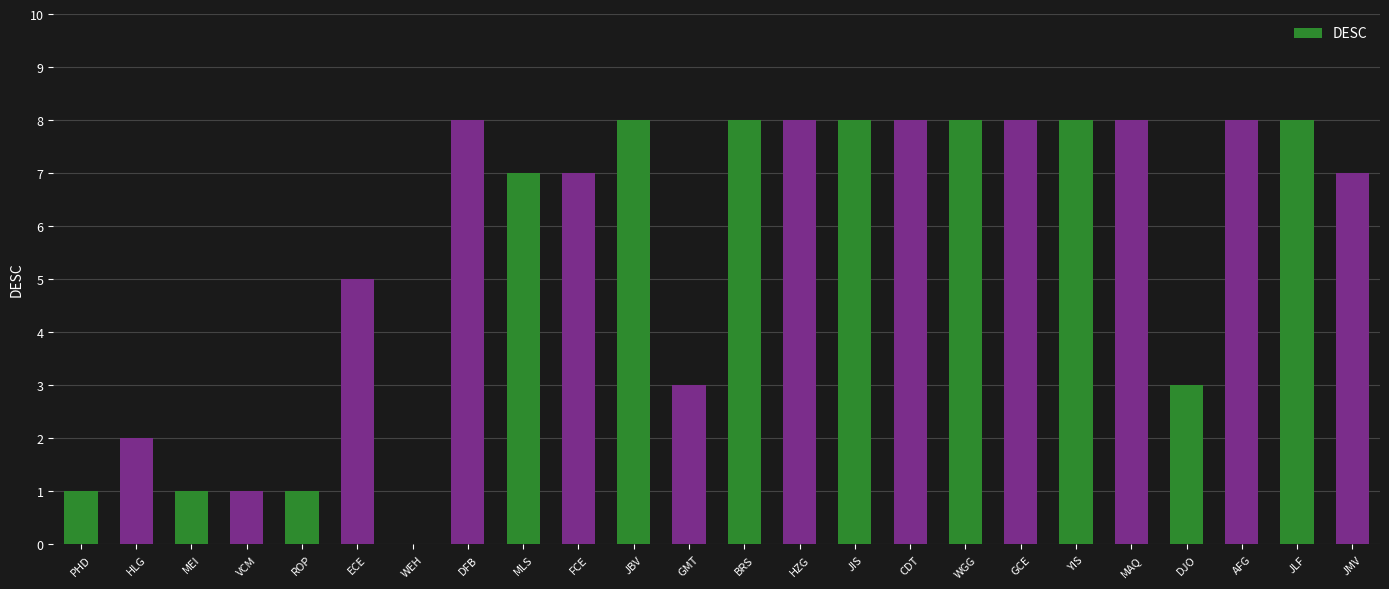

What is the sum of the values at CDT and FCE?

15